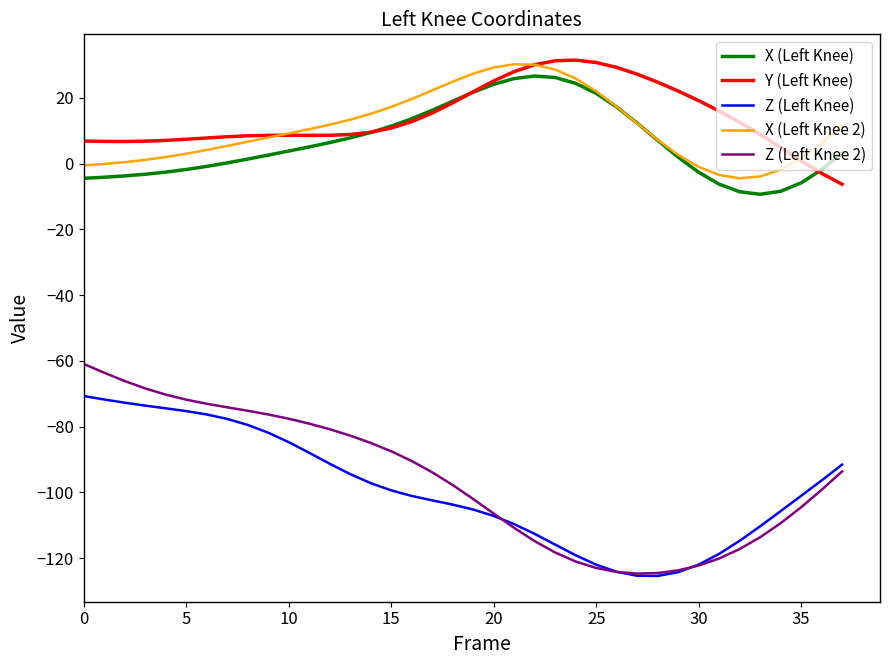

Which series has the largest range (max minus min)?

Z (Left Knee 2)